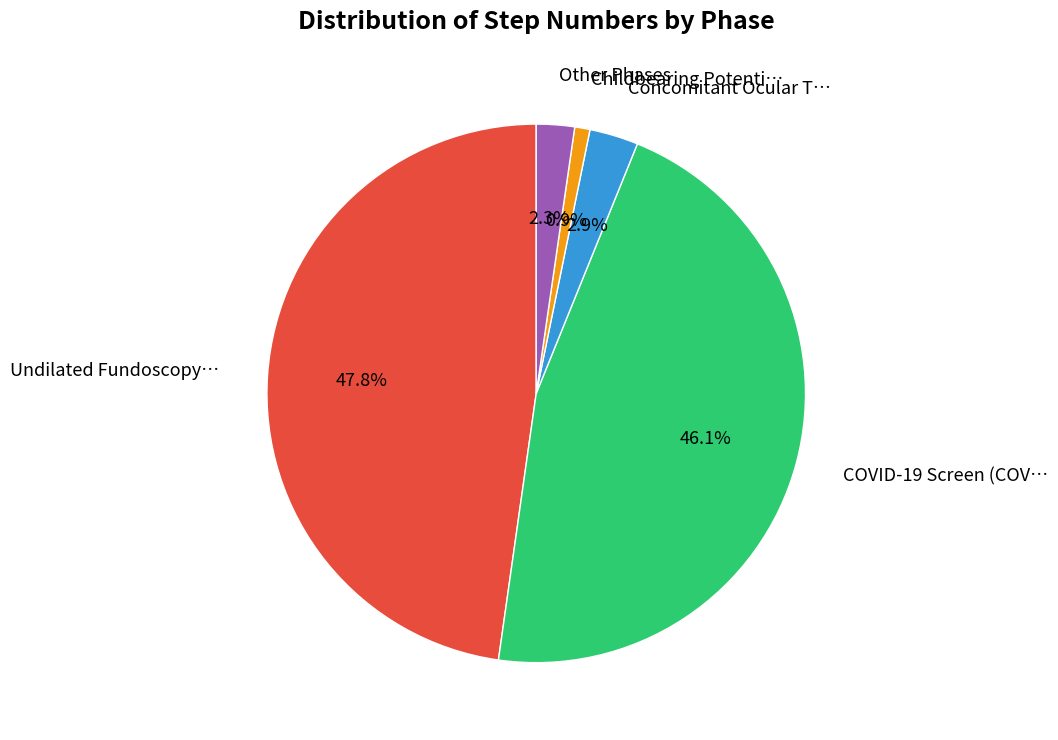

Count the number of slices in the pie.

5